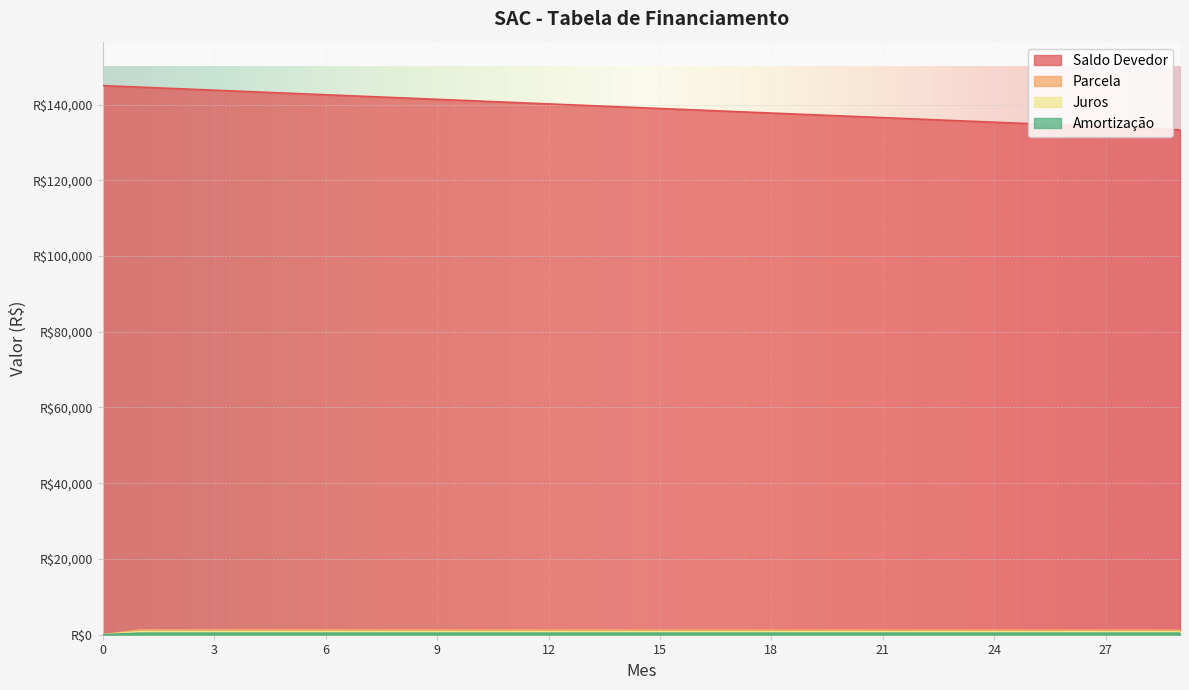

How many lines are shown in the chart?

4